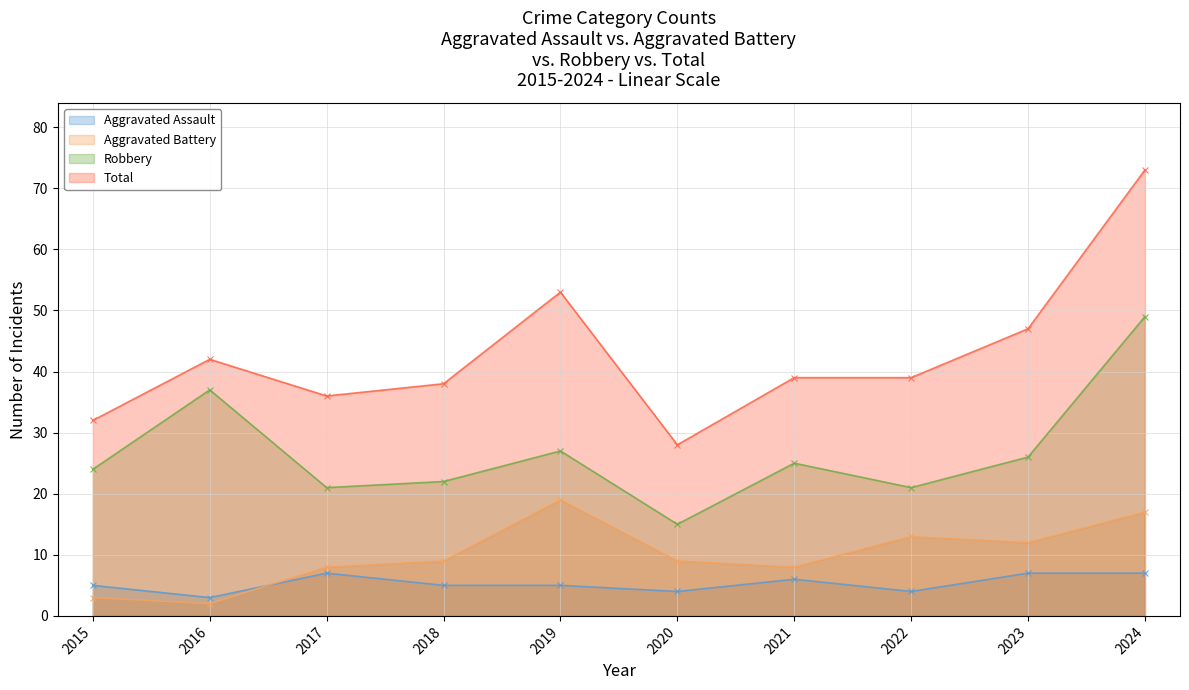

How many data points in Aggravated Battery are less than 9?

4